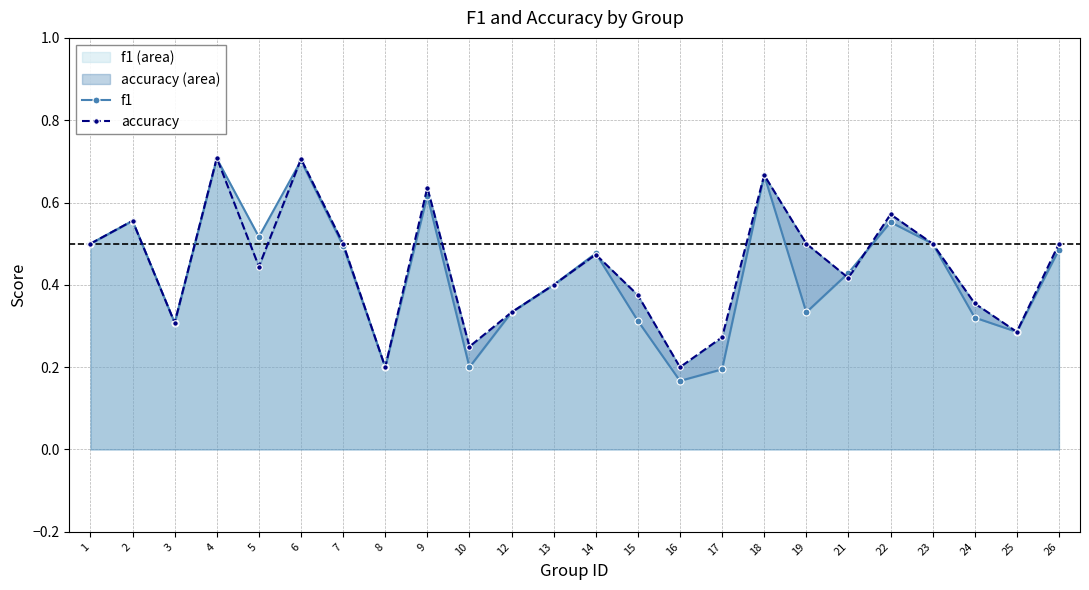

Between 12 and 1, which is larger?

1